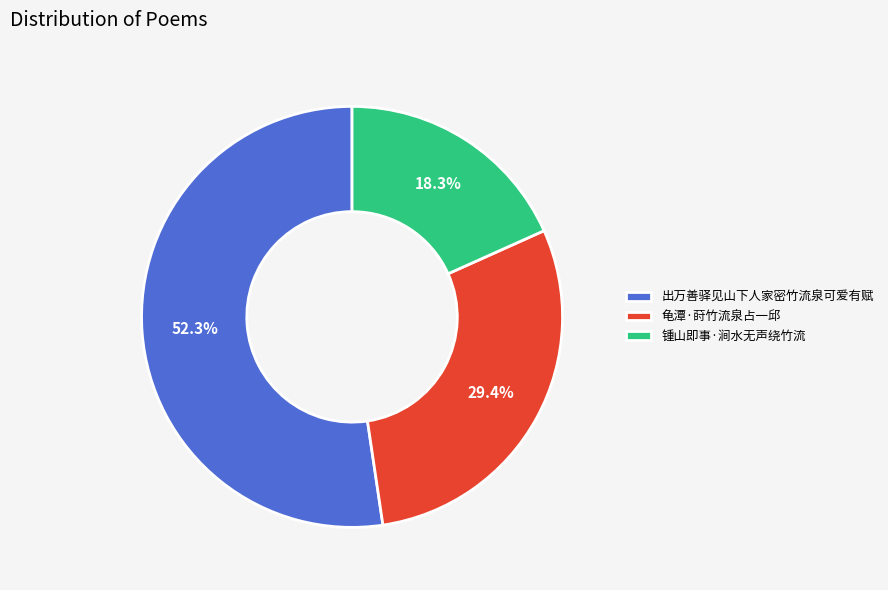

Which has a higher value, 出万善驿见山下人家密竹流泉可爱有赋 or 锺山即事·涧水无声绕竹流?

出万善驿见山下人家密竹流泉可爱有赋